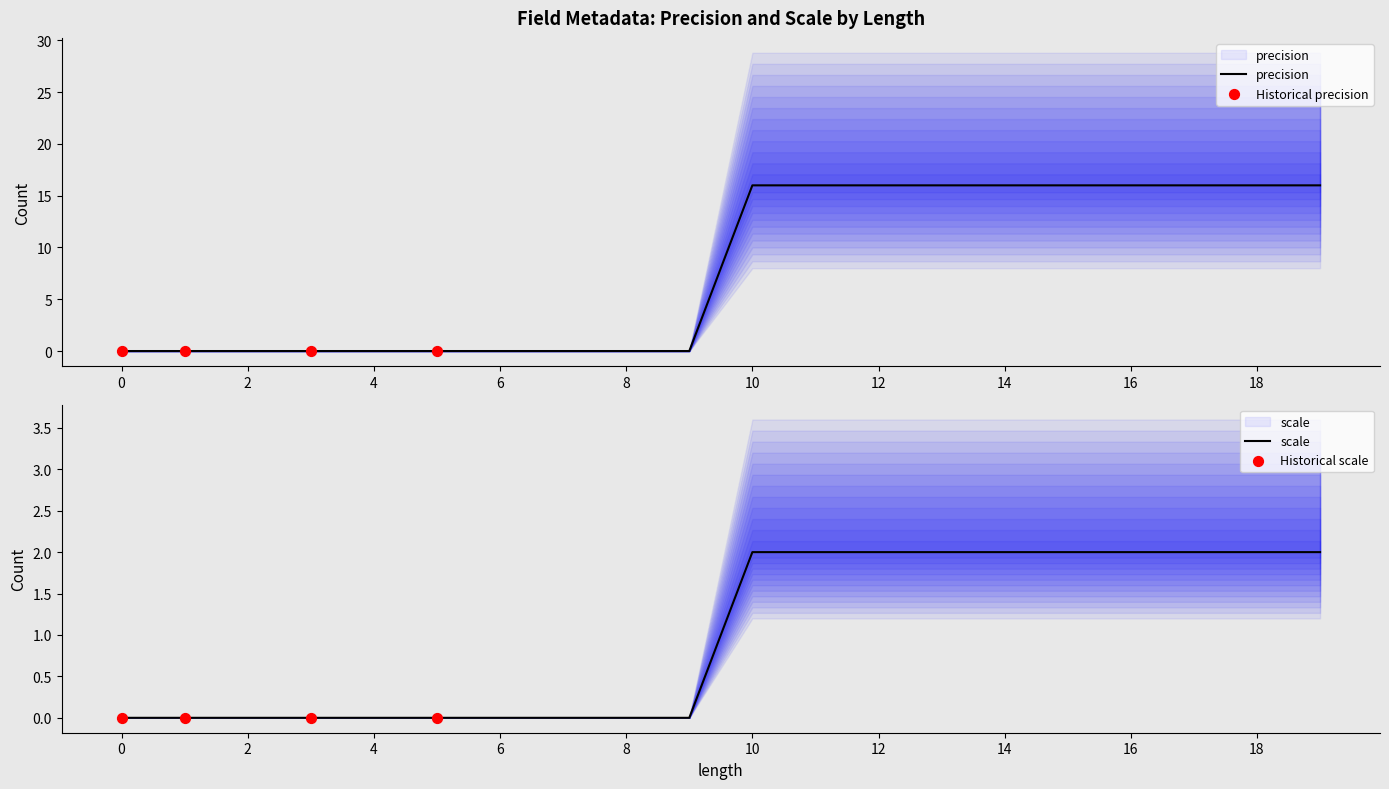

Is the value of scale at 0 greater than the value of precision at 0?

No